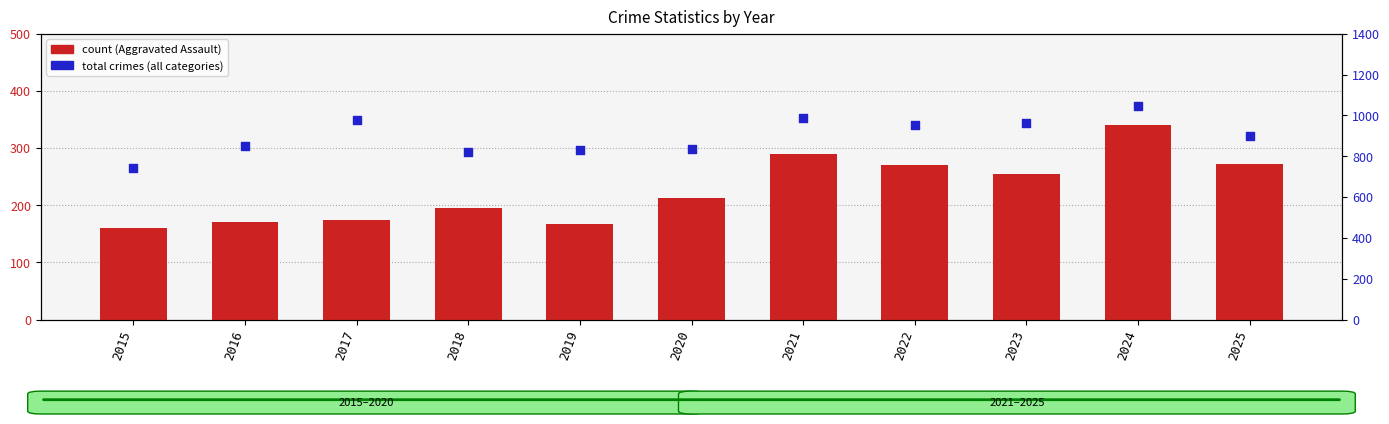

What is the total value across all series at 2016?

1020